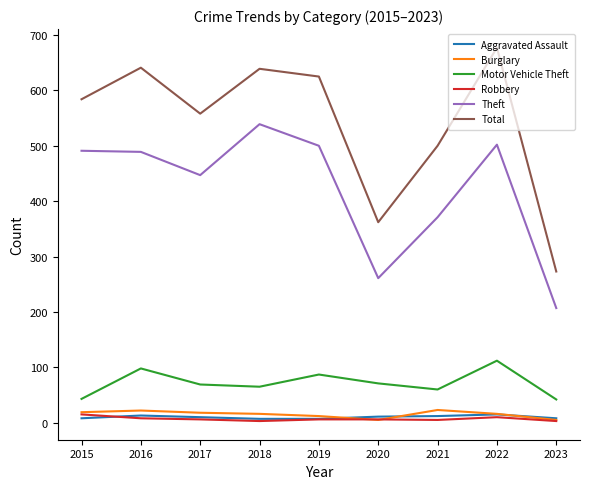

True or false: Motor Vehicle Theft and Burglary cross at least once.

False